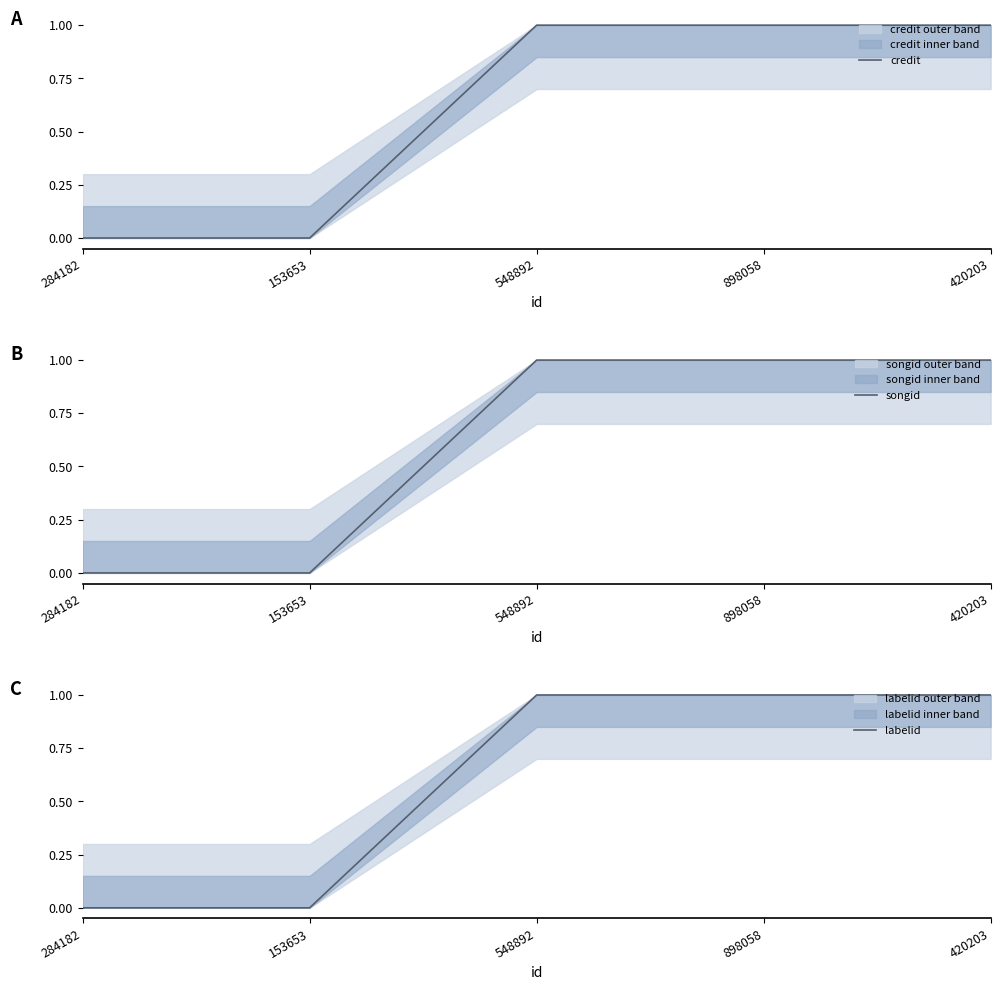

True or false: labelid and songid cross at least once.

False